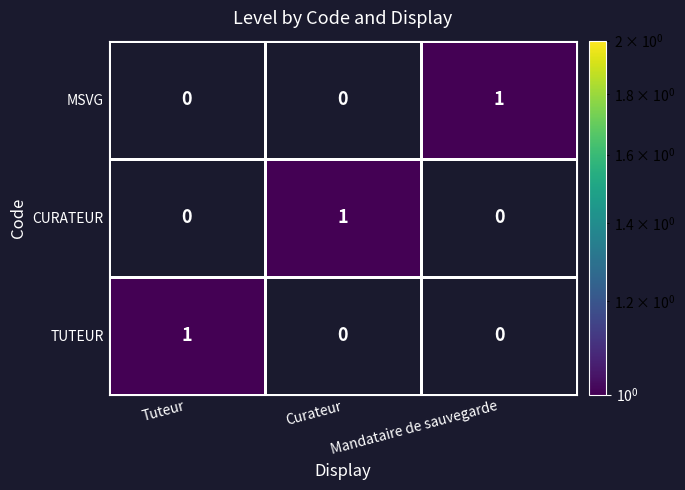

At how many categories does at least one series exceed 0?

3